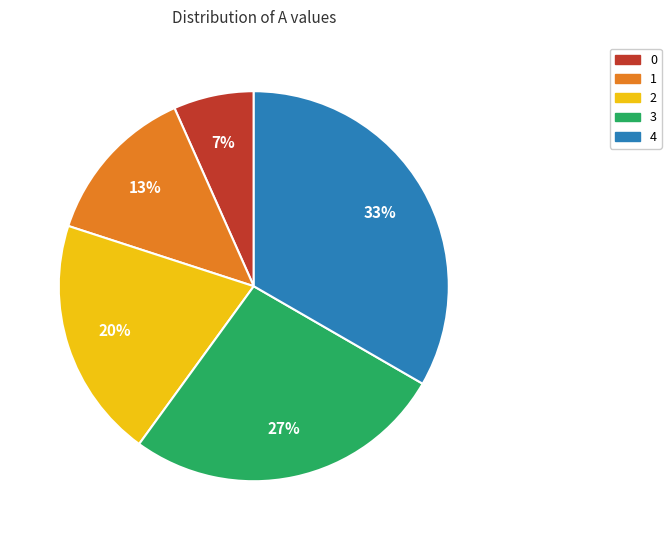

Between 0 and 1, which is larger?

1